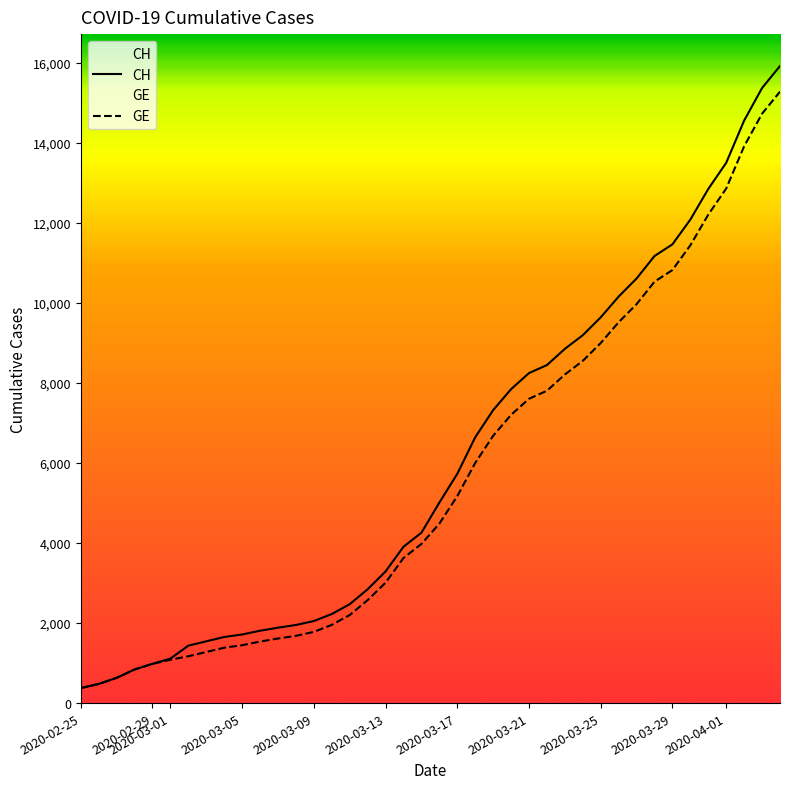

The value of GE at 2020-03-25 is 13134. True or false?

False